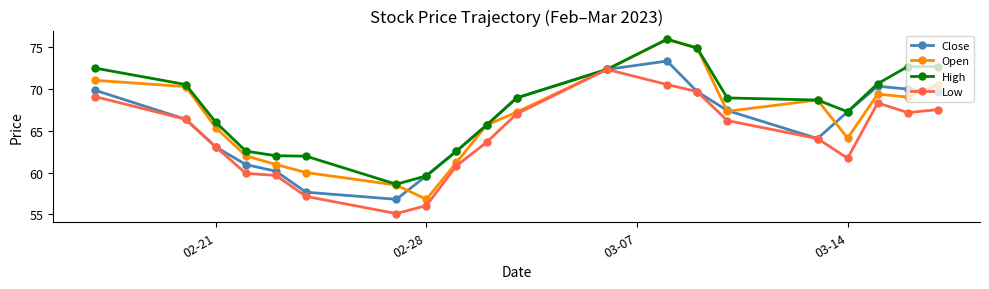

Which series has the largest total across all categories?

High